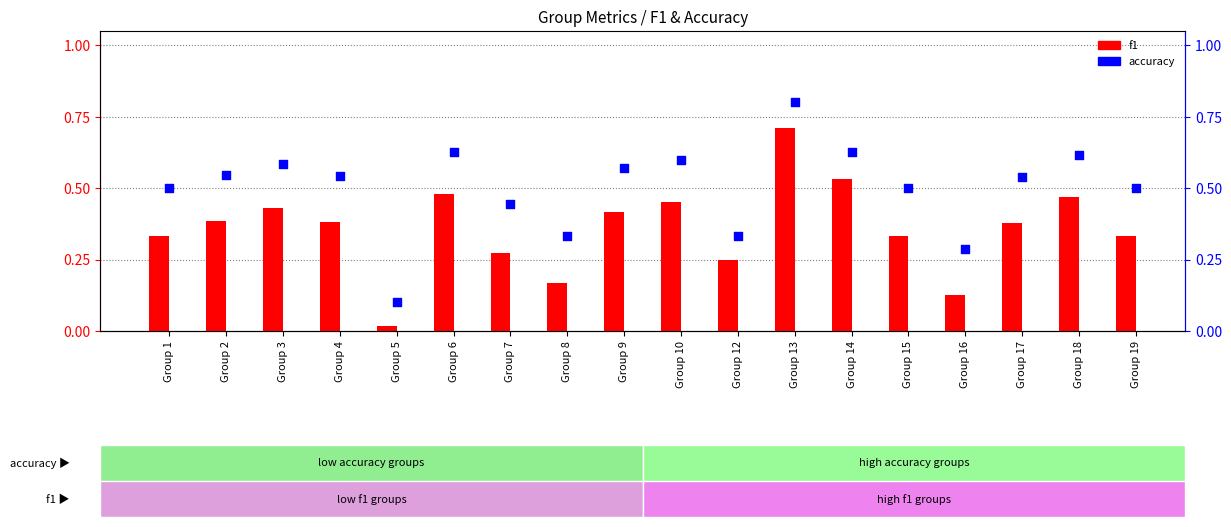

At which category is the sum across all series the highest?

Group 13